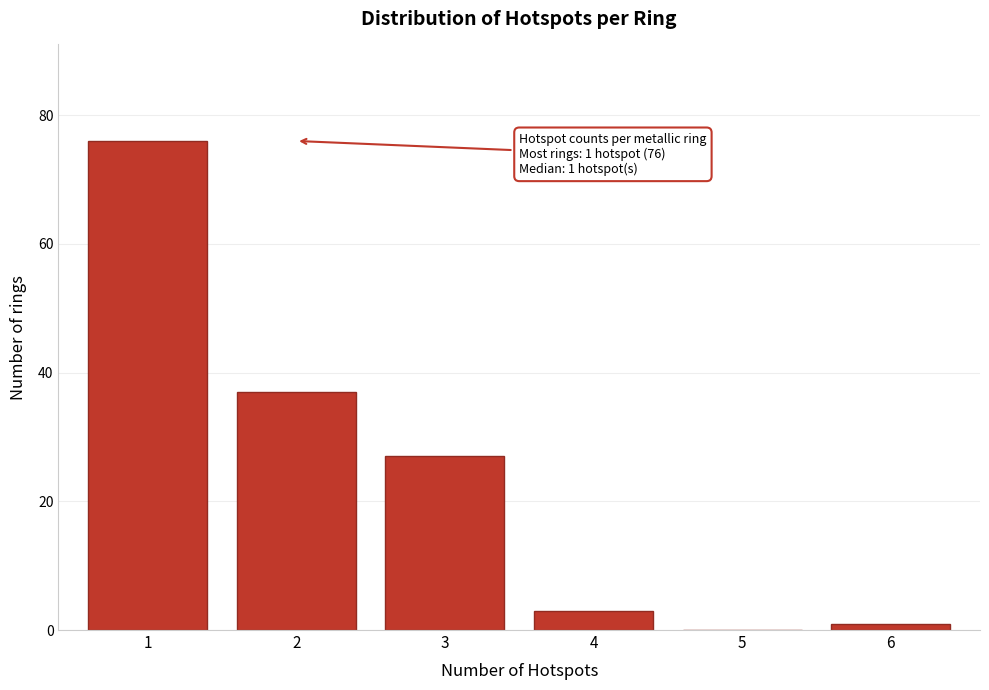

Reading left to right, transcribe all the data shown in this chart.

1=76	2=37	3=27	4=3	5=0	6=1